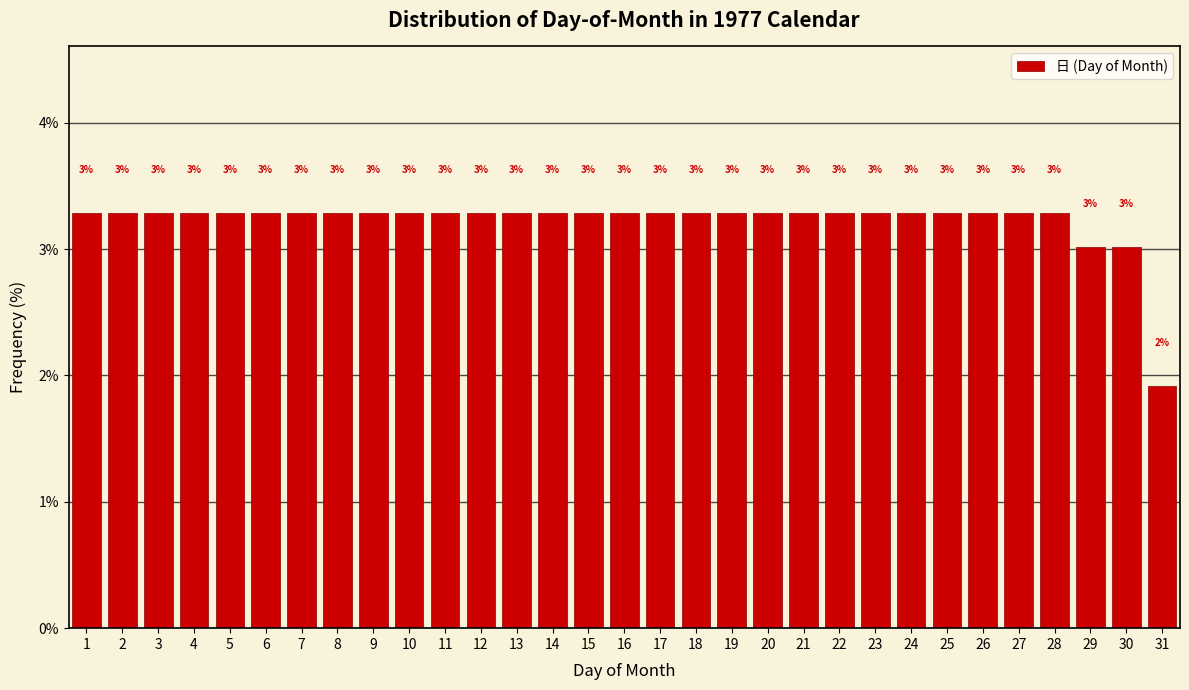

Which label corresponds to the smallest value in the chart?

31